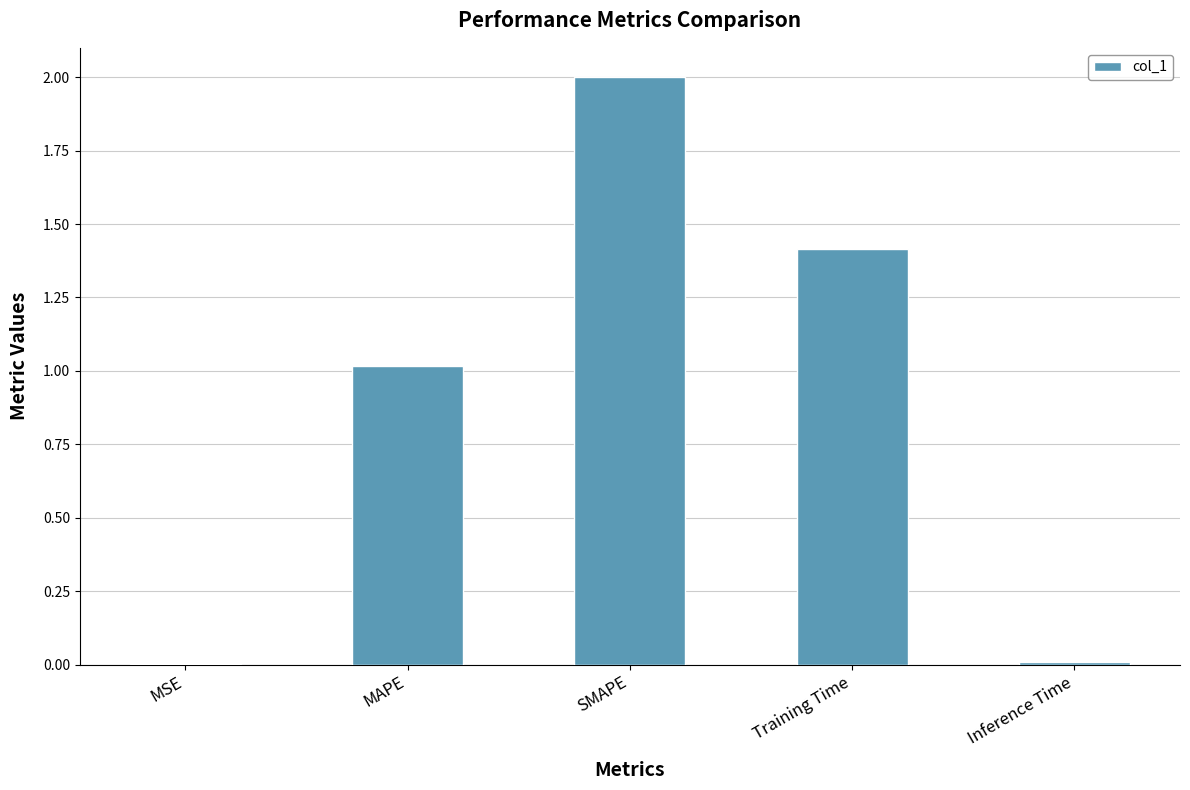

What is the maximum value shown in the chart?

2.0